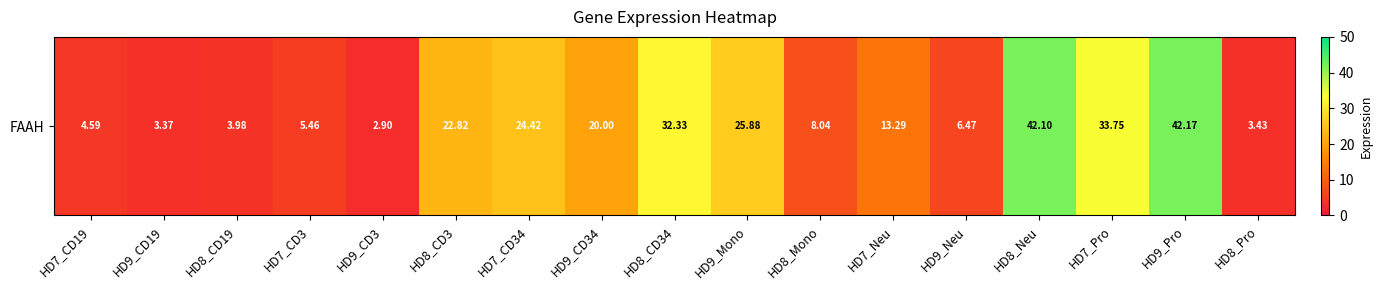

What is the ratio of the value at HD8_Mono to the value at HD7_Neu?

0.6